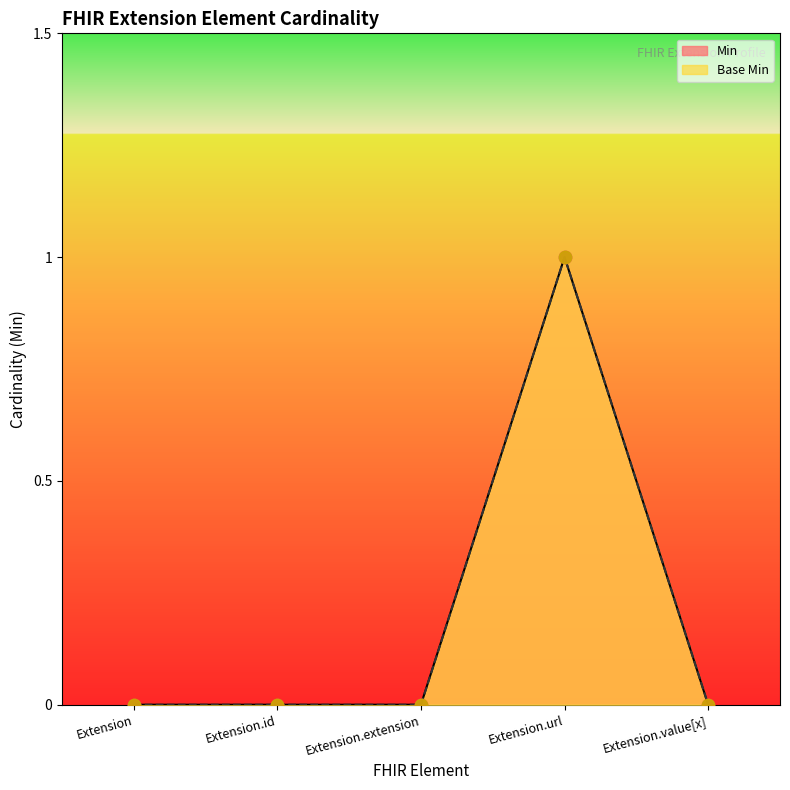

Which series has the largest total across all categories?

Base Min